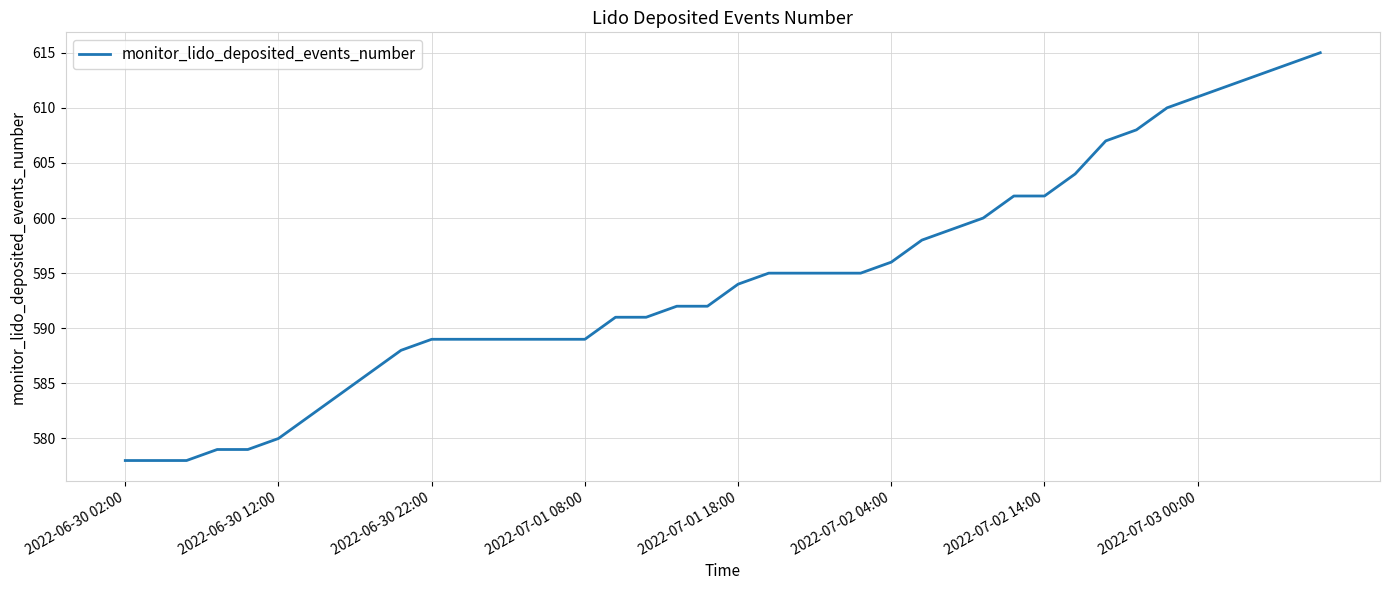

What is the smallest value displayed?

578